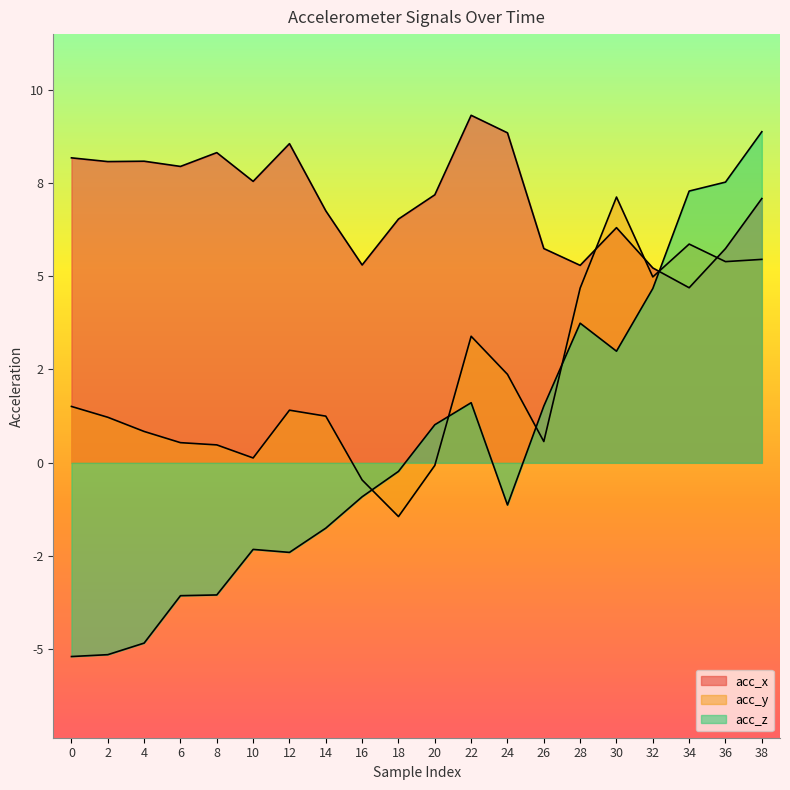

Reading left to right, what are all the values shown in this chart?

acc_x: 8.2	8.1	8.1	7.9	8.3	7.5	8.6	6.8	5.3	6.5	7.2	9.3	8.8	5.7	5.3	6.3	5.2	4.7	5.7	7.1
acc_y: 1.5	1.2	0.8	0.5	0.5	0.1	1.4	1.2	-0.5	-1.4	-0.1	3.4	2.4	0.6	4.7	7.1	5.0	5.9	5.4	5.5
acc_z: -5.2	-5.1	-4.8	-3.6	-3.5	-2.3	-2.4	-1.8	-0.9	-0.2	1.0	1.6	-1.1	1.5	3.7	3.0	4.7	7.3	7.5	8.9